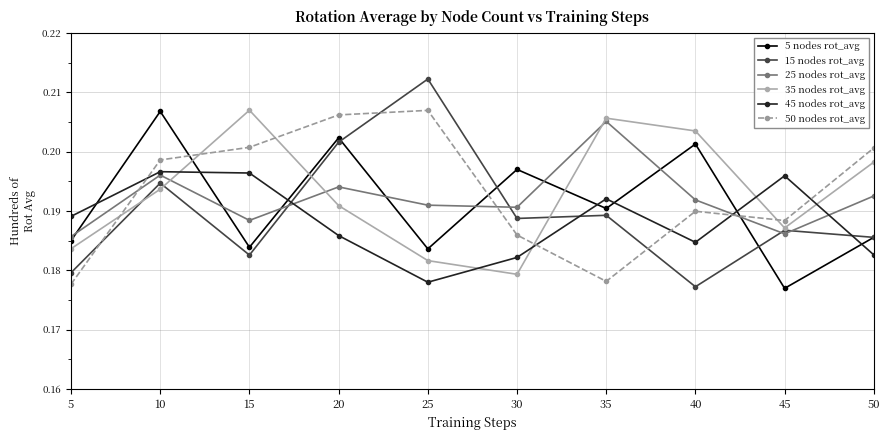

At which category is the sum across all series the highest?

10